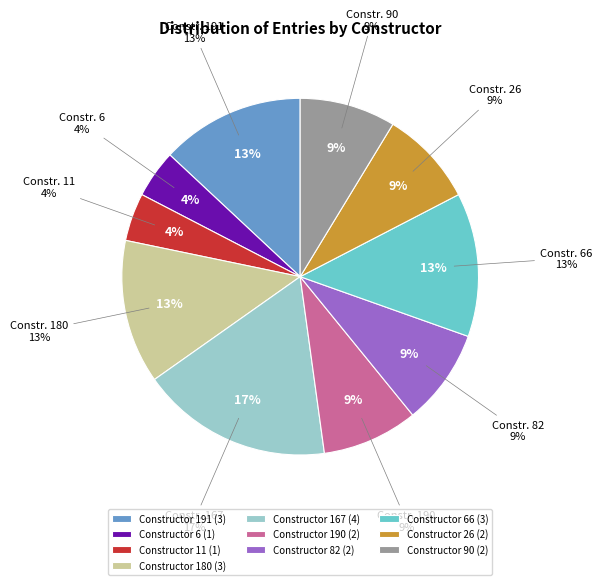

Count the number of slices in the pie.

9